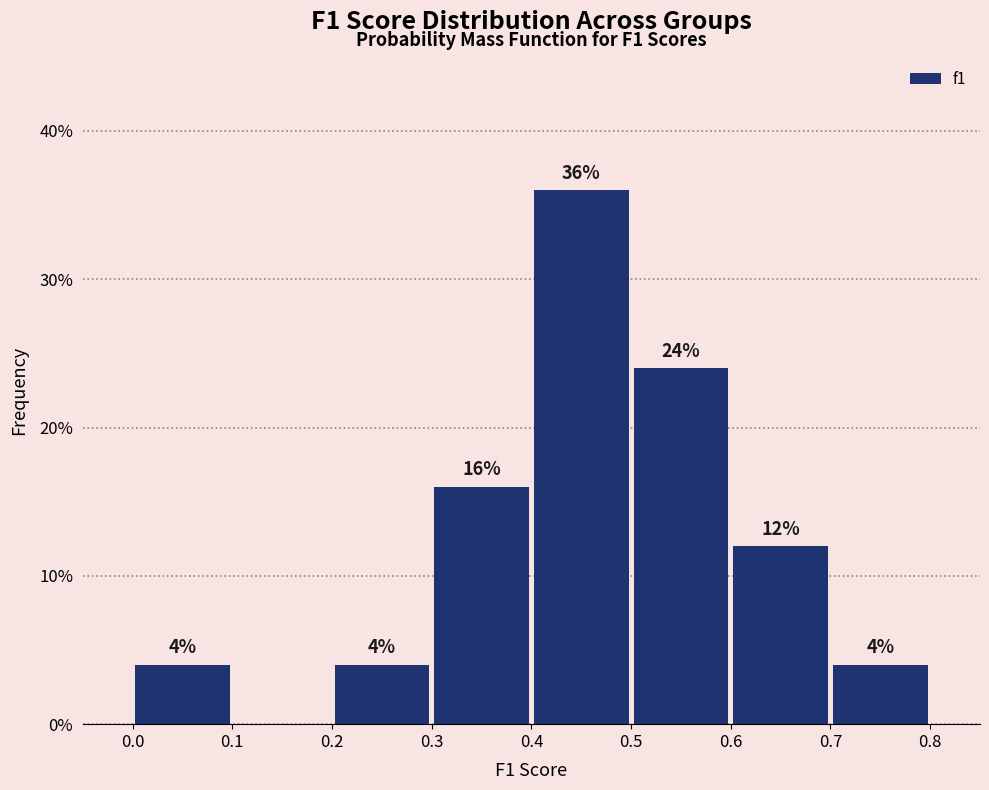

Which range on the x-axis has the tallest bar?

0.4 to 0.5